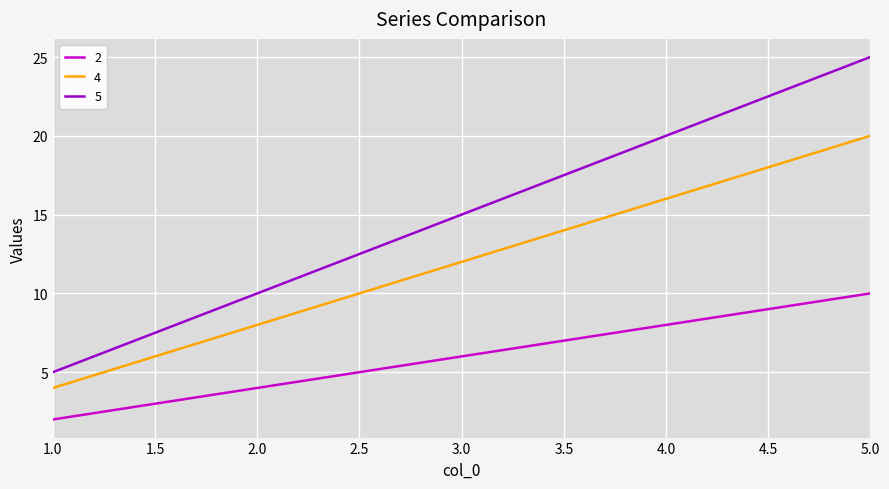

Which series has the largest range (max minus min)?

5